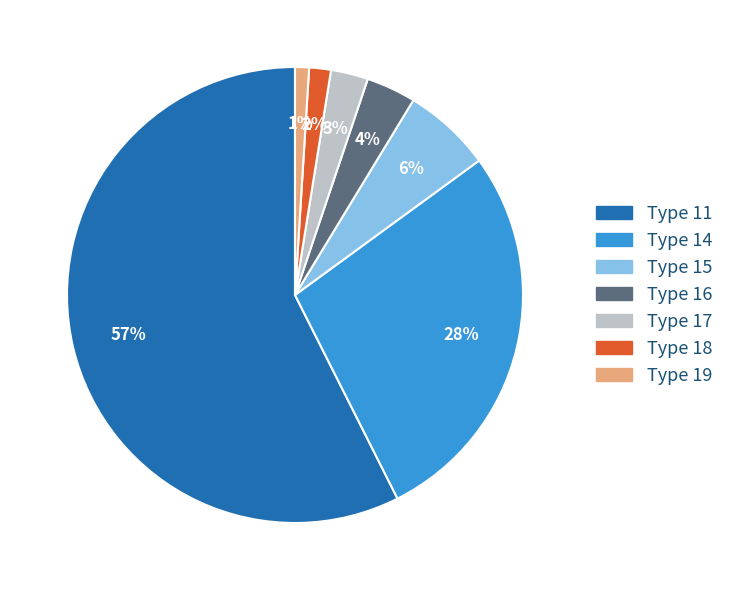

Count the number of slices in the pie.

7